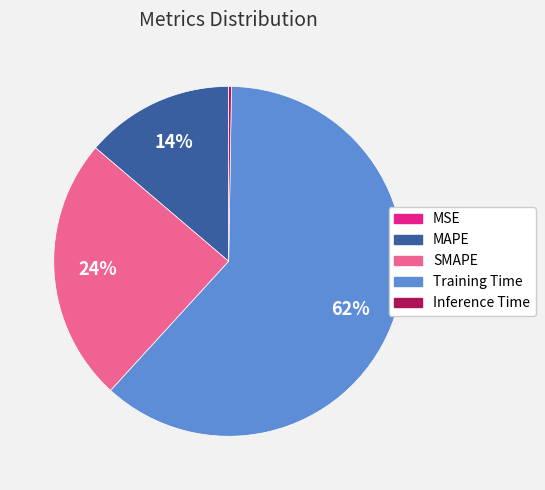

To the nearest percent, what is the average slice percentage?

20%